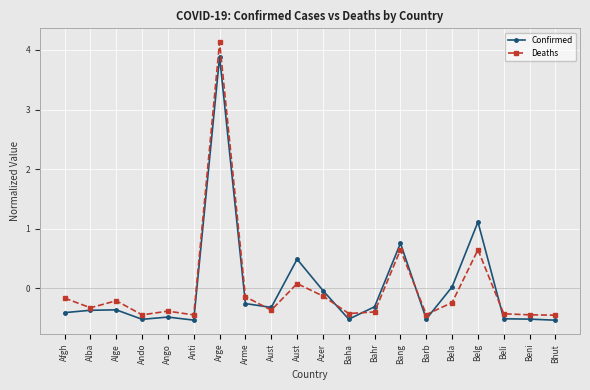

Where is the first local minimum for Confirmed?

Ando